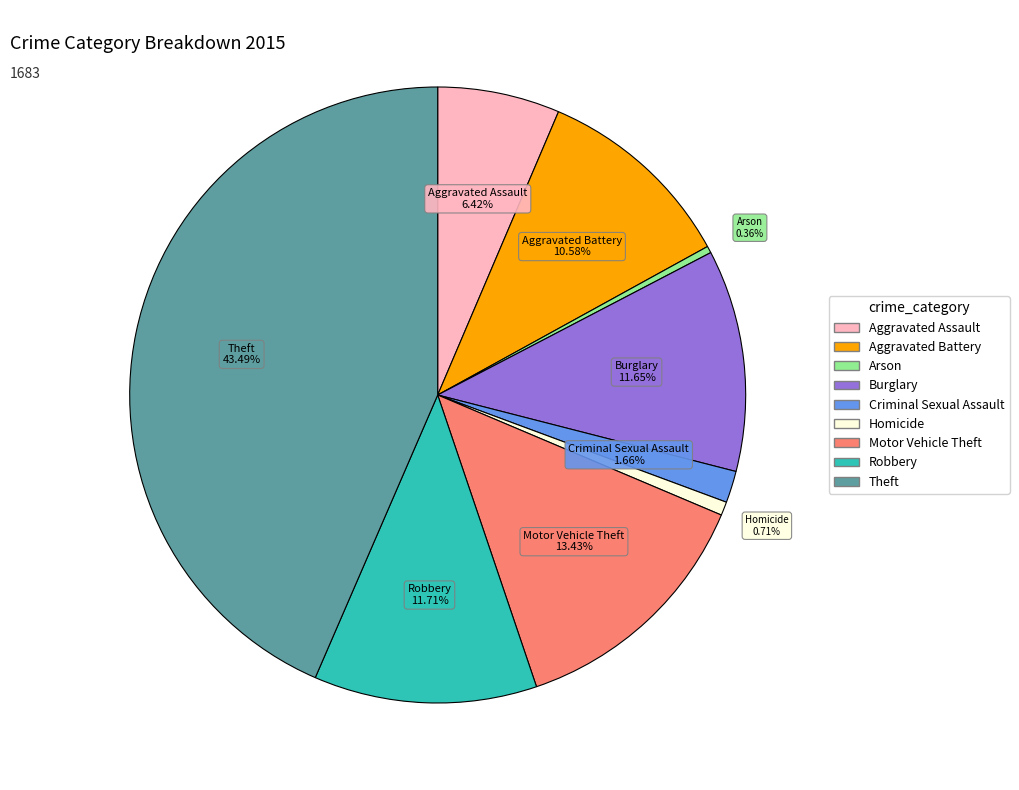

To the nearest percent, what is the average slice percentage?

11%